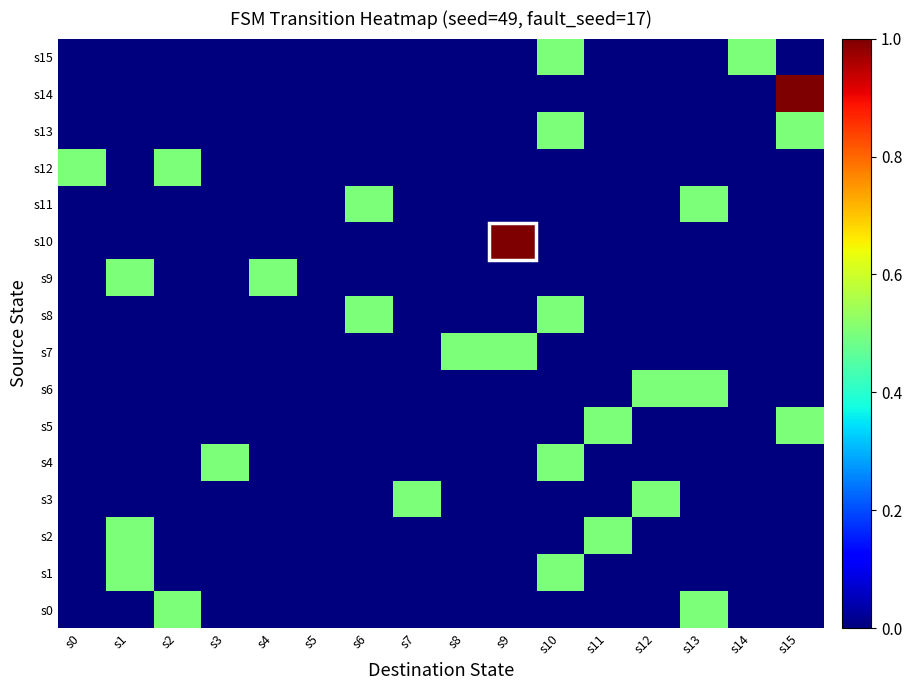

At s1, list the series in order from smallest to largest.

s0, s3, s4, s5, s6, s7, s8, s10, s11, s12, s13, s14, s15, s1, s2, s9